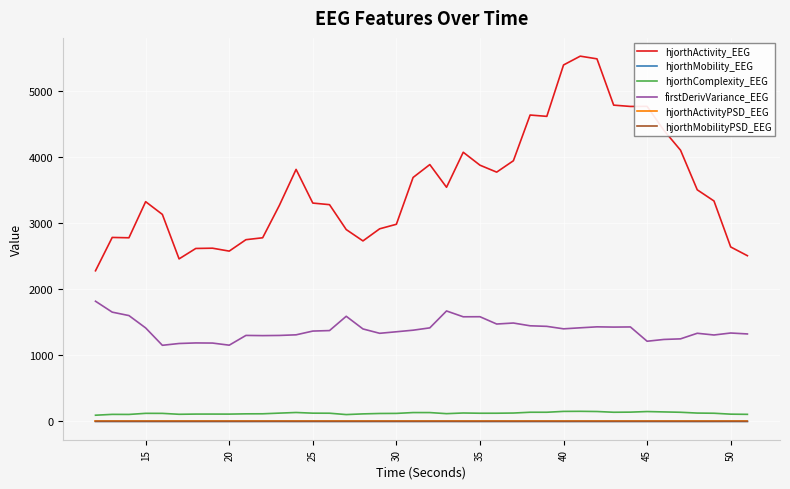

Does the chart display data point markers on the line(s)?

No